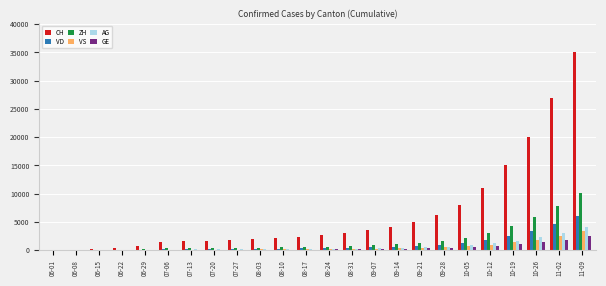

What is the sum of the ZH values at 08-24 and 09-21?

2010